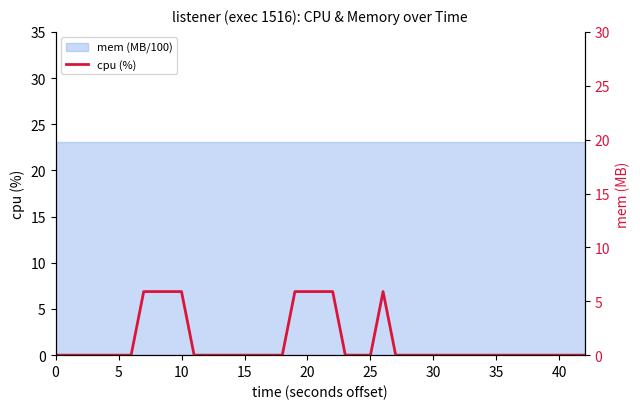

How many interior local peaks (higher than both neighbors) does the data have?

1